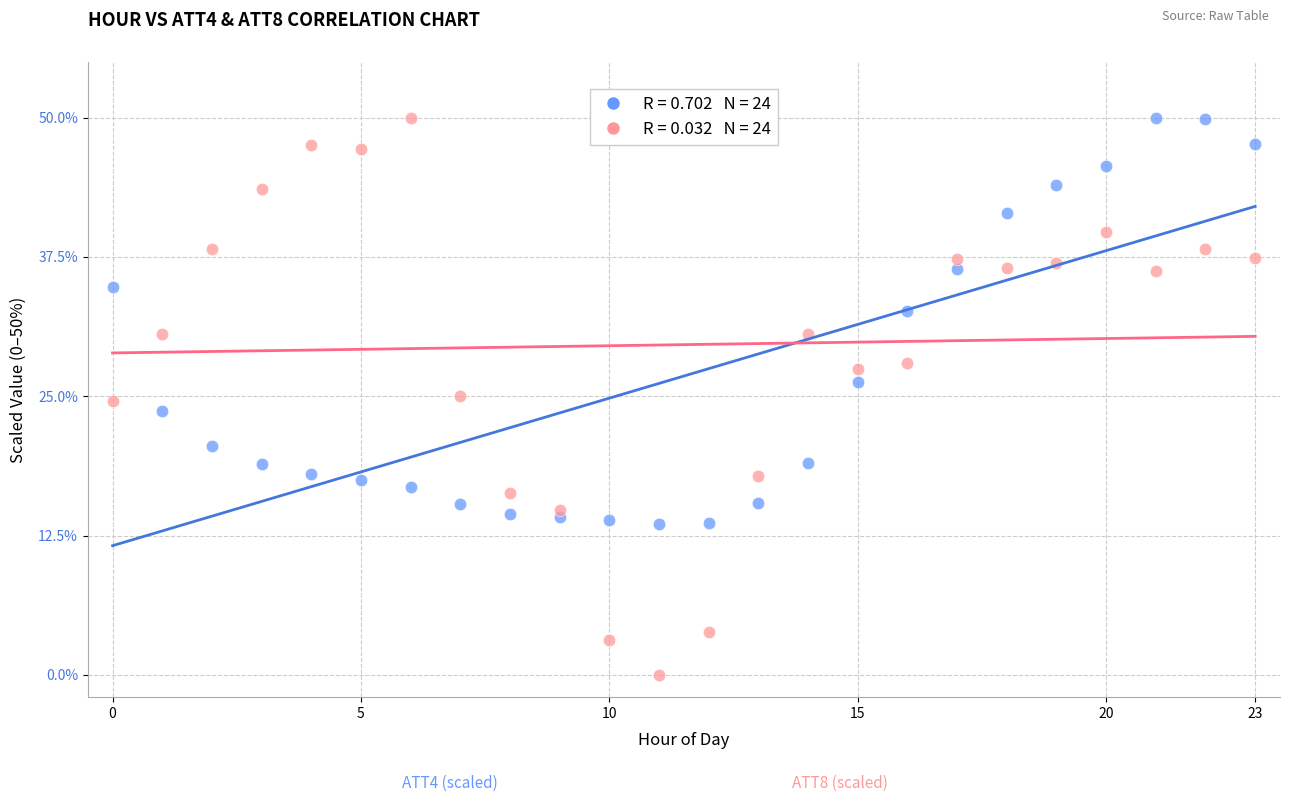

Across all data points, what is the range of Y values (max minus min)?

50.0